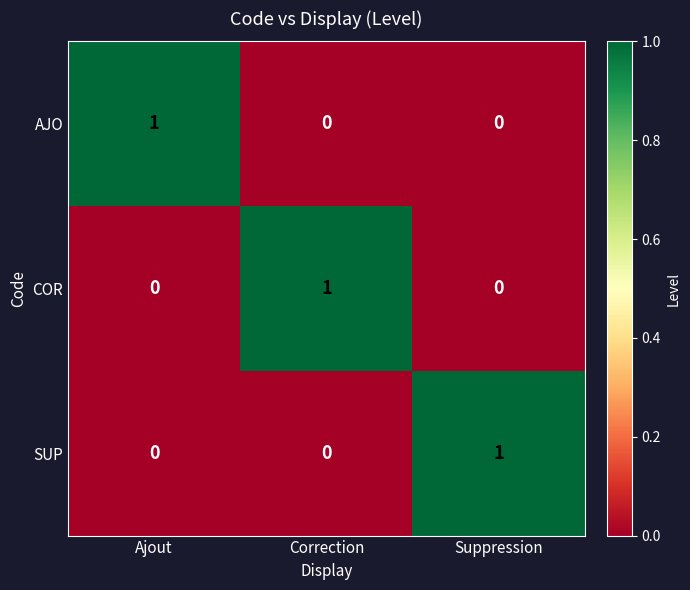

Reading left to right, list all the values displayed in this chart.

AJO: 1	0	0
COR: 0	1	0
SUP: 0	0	1